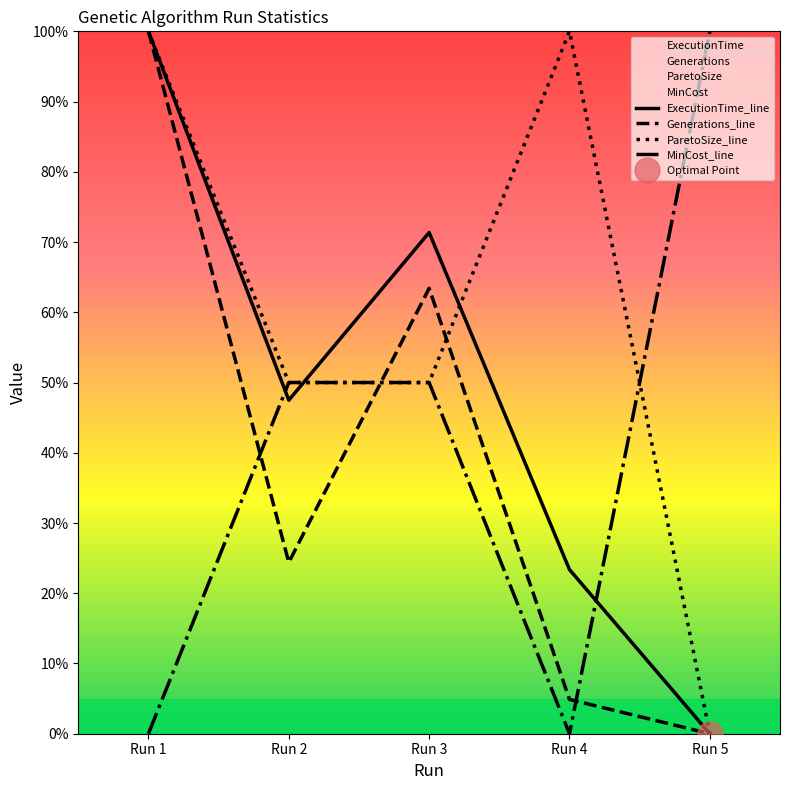

What is the total value across all series at Run 3?

234.8